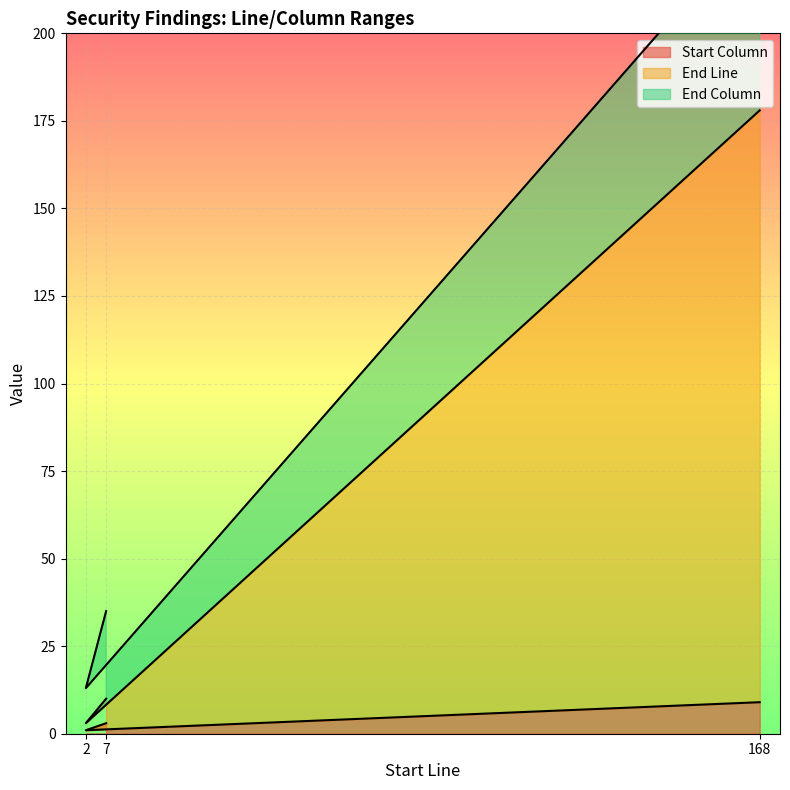

How many values in the End Line series exceed 10?

1